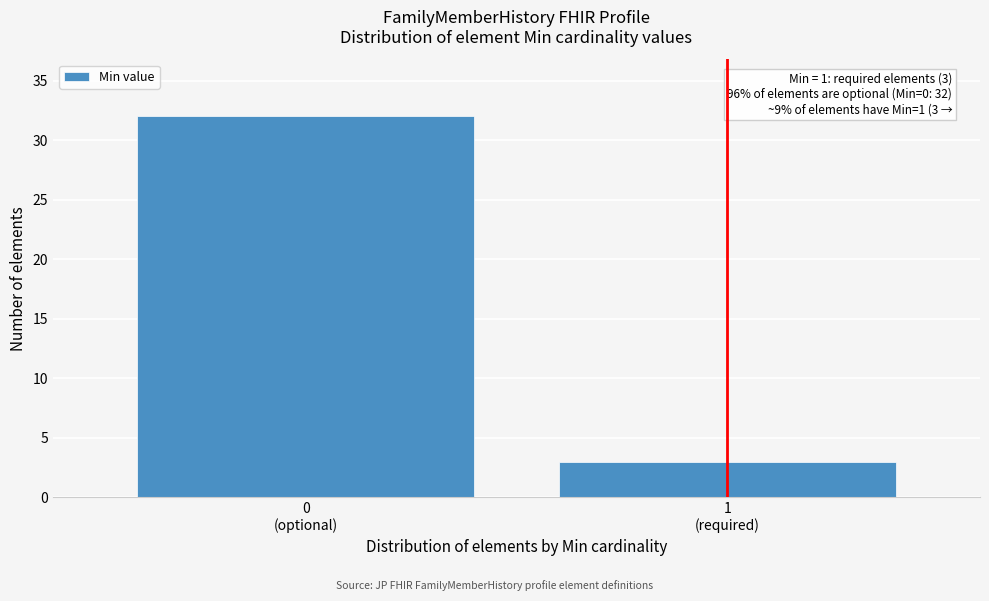

Reading right to left, what are all the values shown in this chart?

3	32